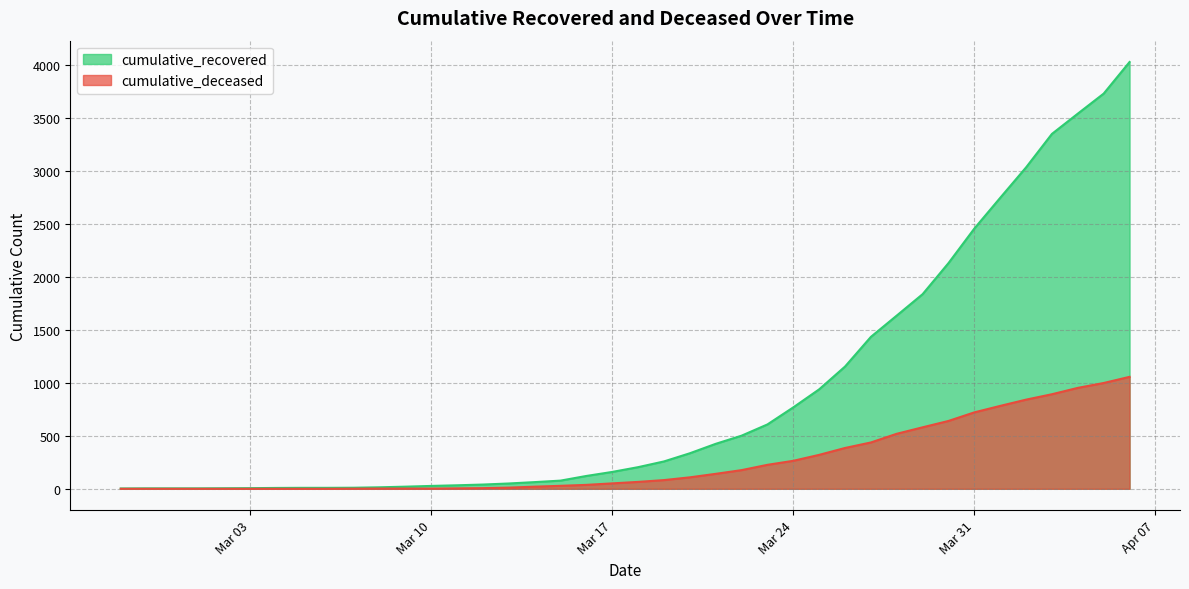

What is the label of the 29th point from the right?

2020-03-09